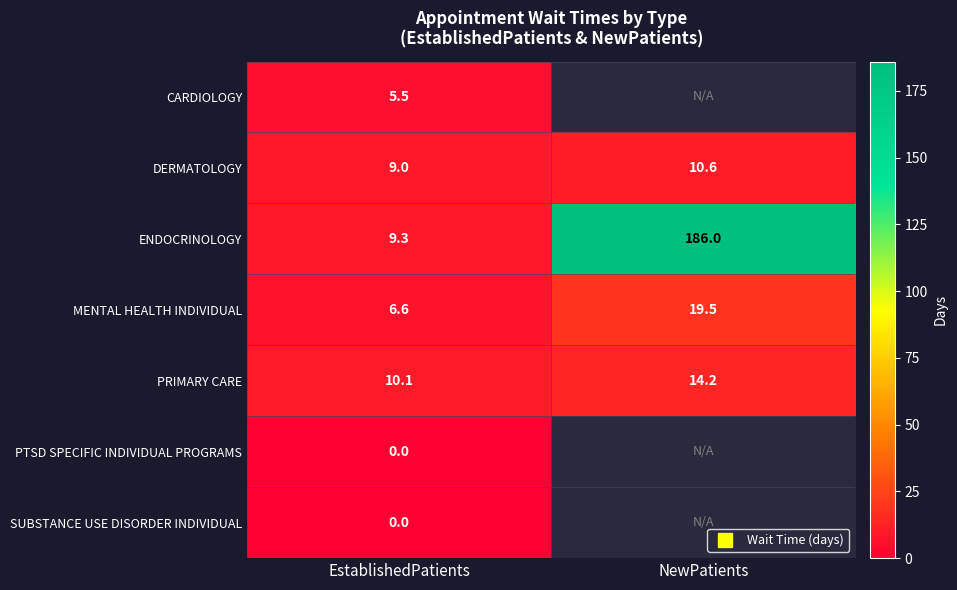

Between EstablishedPatients and NewPatients, which series saw the biggest shift?

ENDOCRINOLOGY